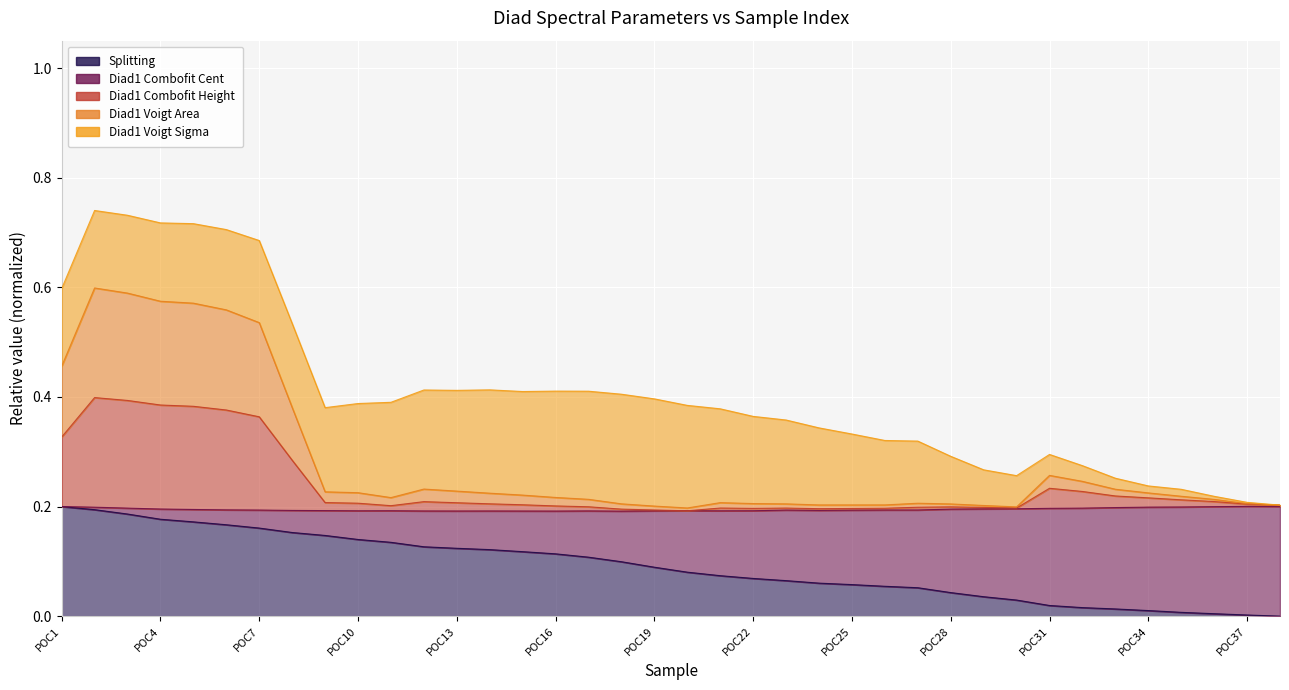

Count the Diad1_Combofit_Height values in the range 0 to 1.

38